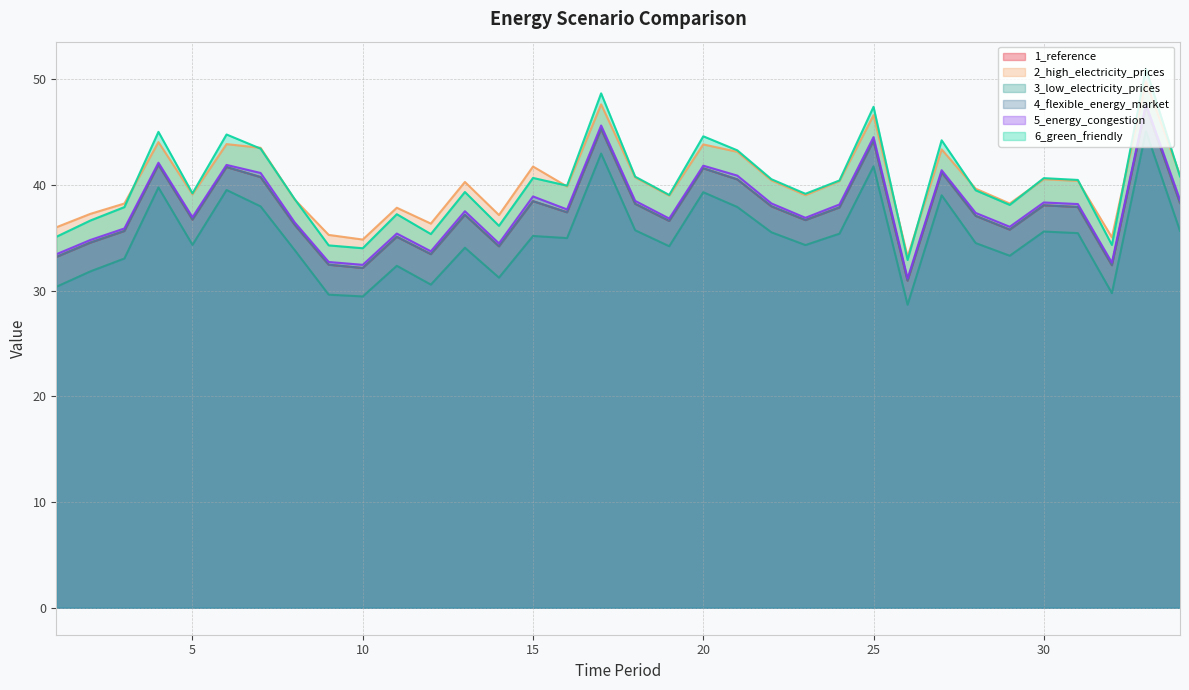

The value of 3_low_electricity_prices at 15 is 16.2. True or false?

False